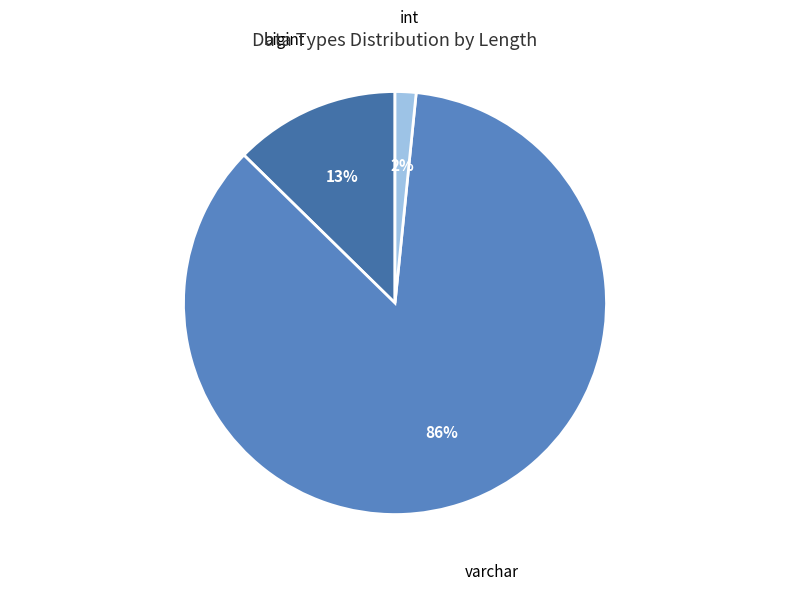

Count the number of slices in the pie.

3